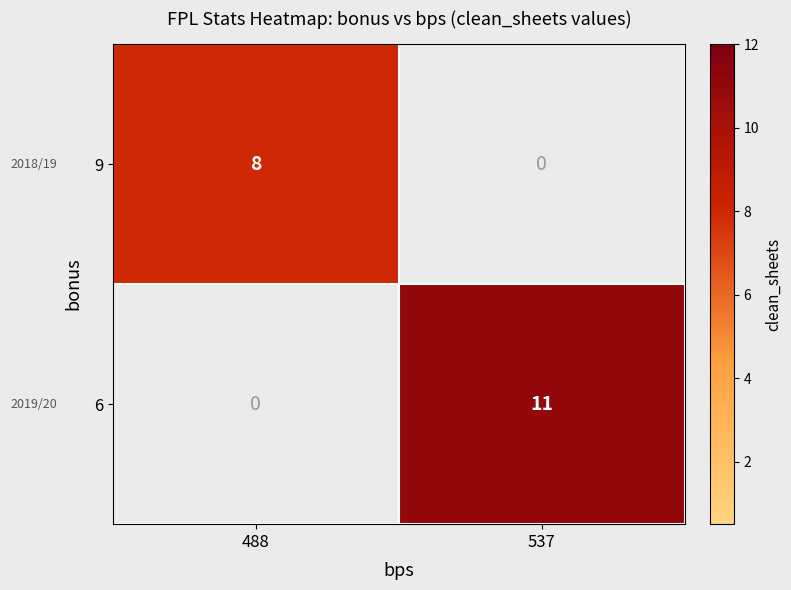

Count the number of data series in this chart.

2